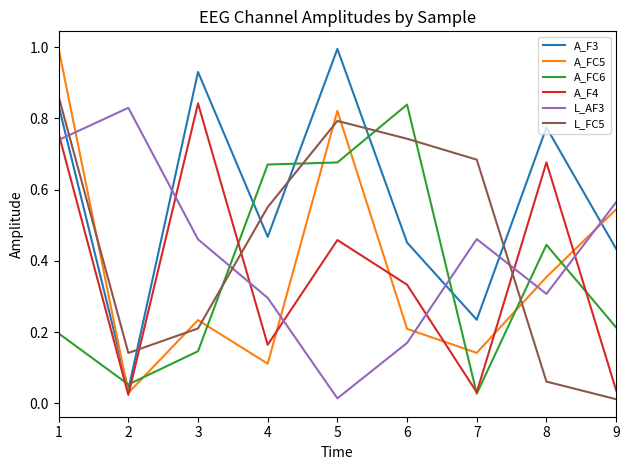

At which label is L_AF3 closest to 0?

5